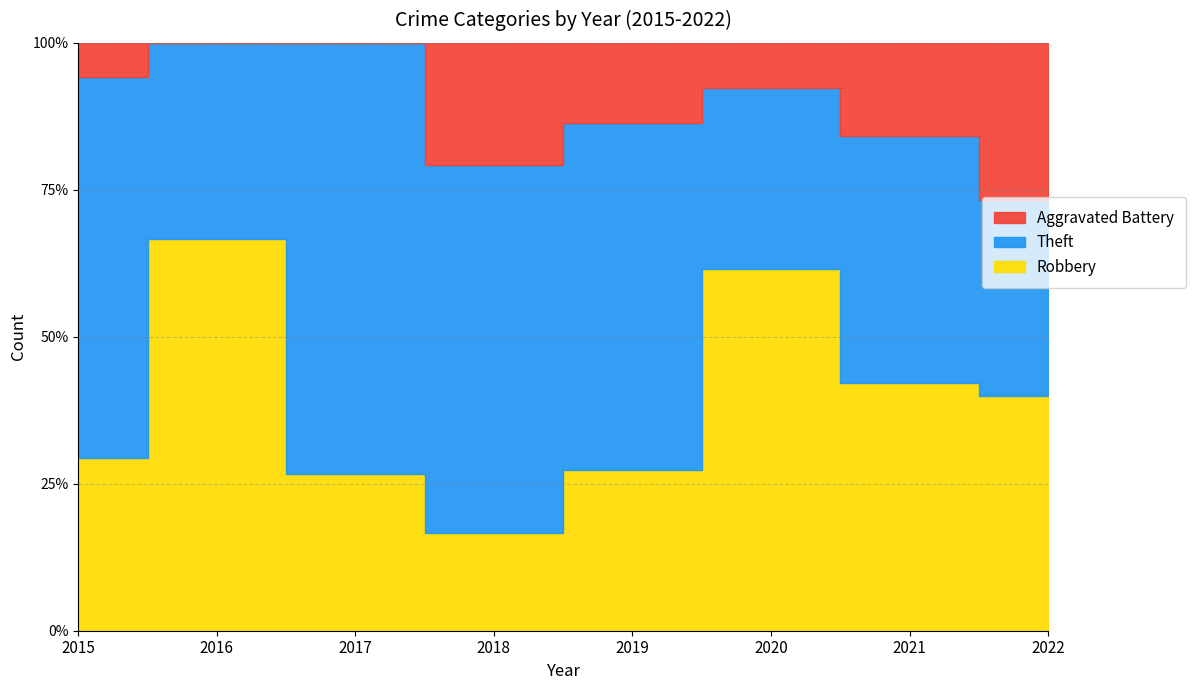

Which category has the lowest value in the Theft series?

2016